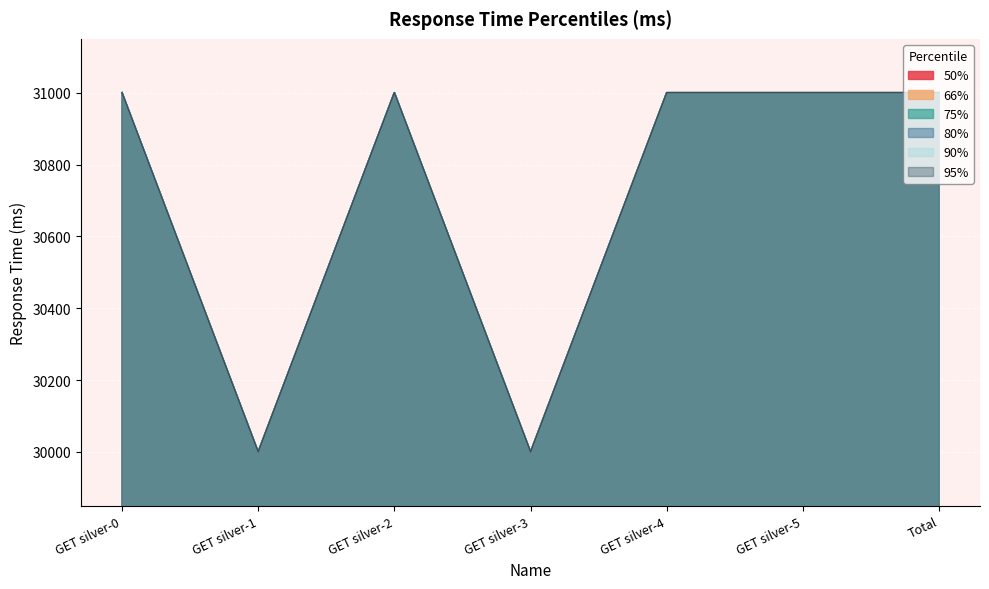

Reading left to right, extract all data points from this chart.

50%: GET silver-0=31000	GET silver-1=30000	GET silver-2=31000	GET silver-3=30000	GET silver-4=31000	GET silver-5=31000	Total=31000
66%: GET silver-0=31000	GET silver-1=30000	GET silver-2=31000	GET silver-3=30000	GET silver-4=31000	GET silver-5=31000	Total=31000
75%: GET silver-0=31000	GET silver-1=30000	GET silver-2=31000	GET silver-3=30000	GET silver-4=31000	GET silver-5=31000	Total=31000
80%: GET silver-0=31000	GET silver-1=30000	GET silver-2=31000	GET silver-3=30000	GET silver-4=31000	GET silver-5=31000	Total=31000
90%: GET silver-0=31000	GET silver-1=30000	GET silver-2=31000	GET silver-3=30000	GET silver-4=31000	GET silver-5=31000	Total=31000
95%: GET silver-0=31000	GET silver-1=30000	GET silver-2=31000	GET silver-3=30000	GET silver-4=31000	GET silver-5=31000	Total=31000